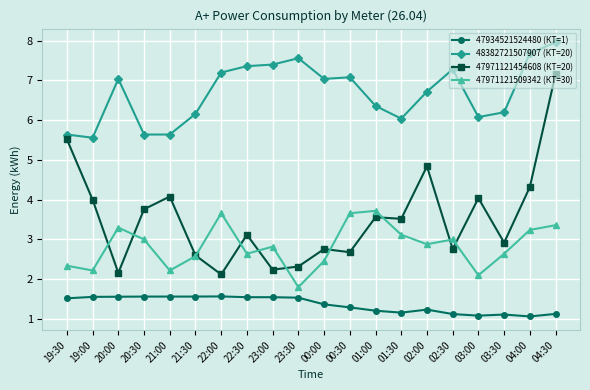

True or false: 47934521524480 (КТ=1) and 47971121454608 (КТ=20) cross at least once.

False